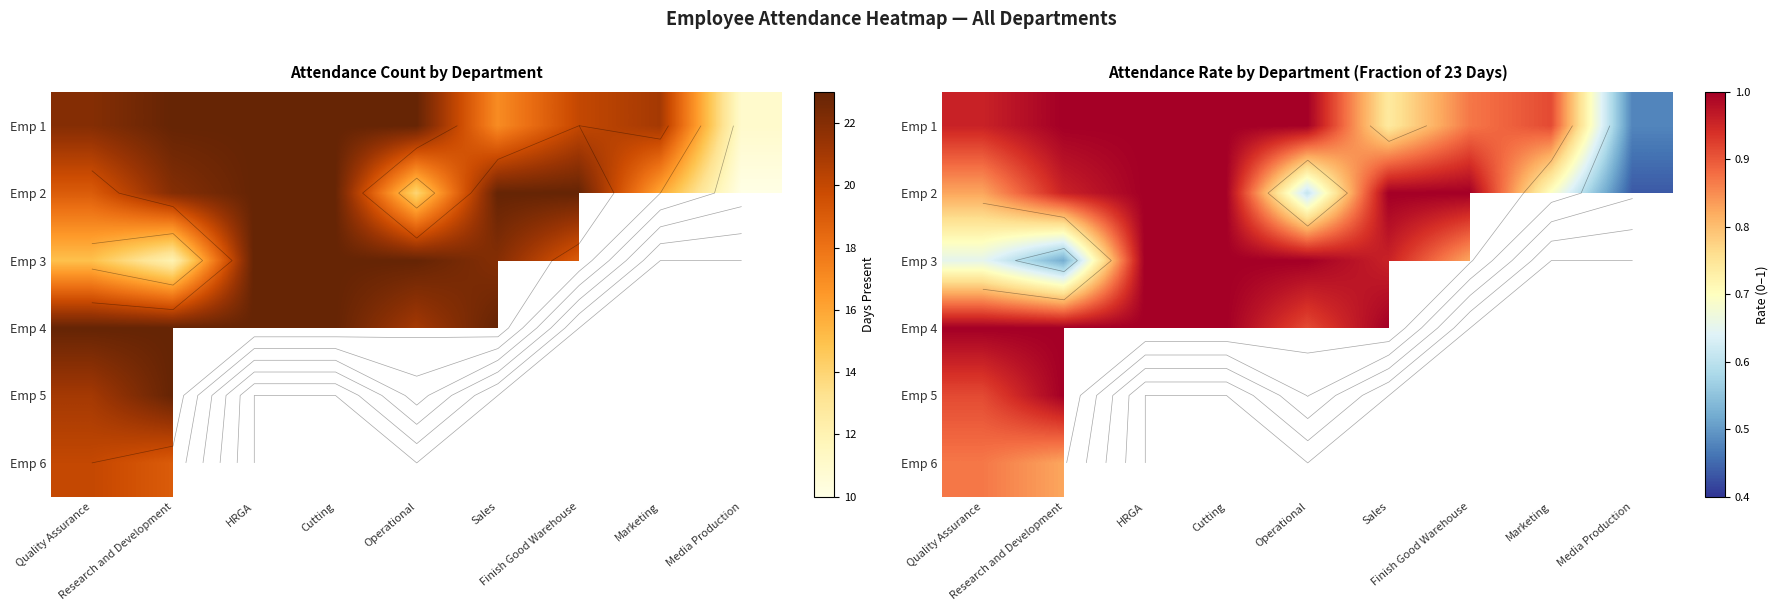

True or false: Emp 2 has a value of 0.6 at HRGA.

False